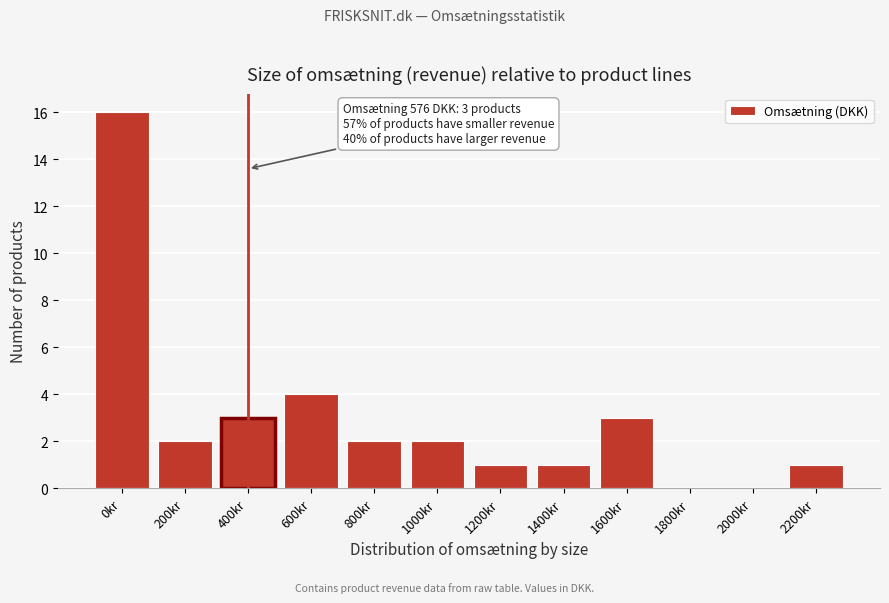

Reading right to left, transcribe all the data shown in this chart.

2200kr=1	2000kr=0	1800kr=0	1600kr=3	1400kr=1	1200kr=1	1000kr=2	800kr=2	600kr=4	400kr=3	200kr=2	0kr=16